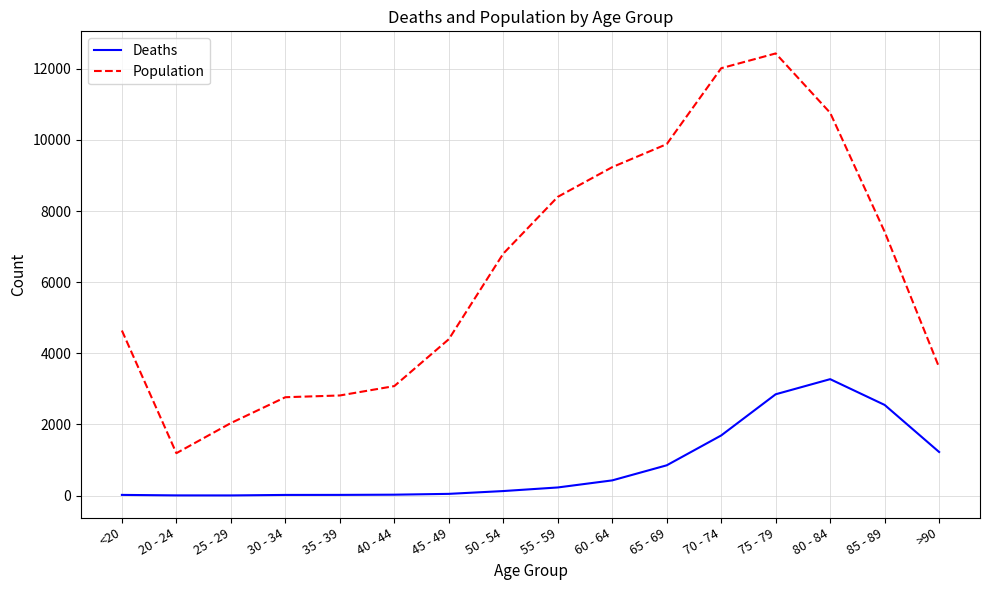

Which category has the lowest value in the Population series?

20 - 24